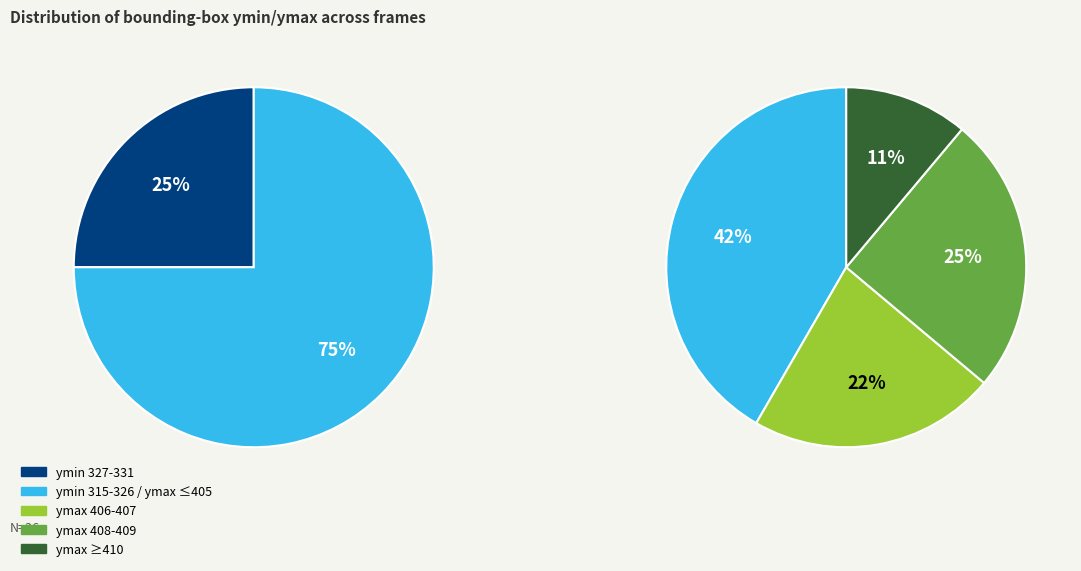

Does 322 account for over 50% of the chart?

No